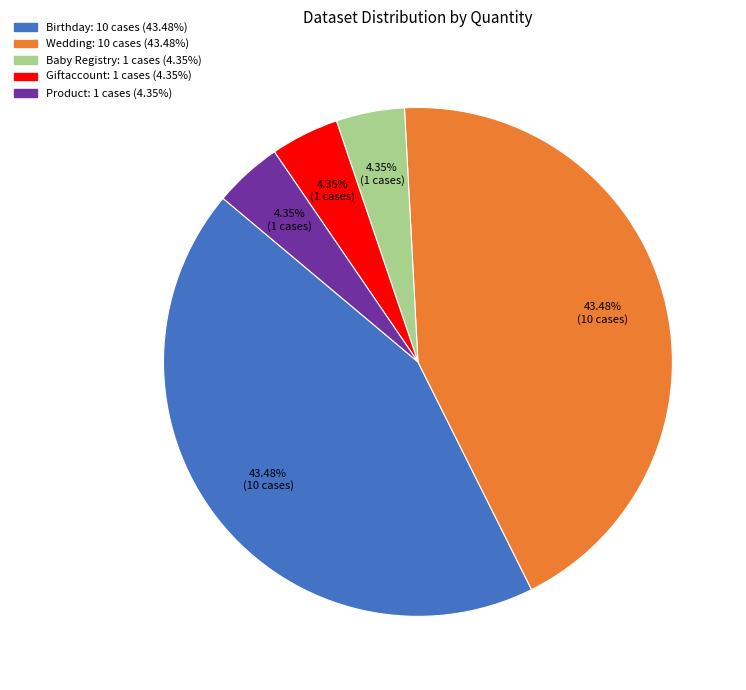

To the nearest percent, what portion does Wedding represent?

43%